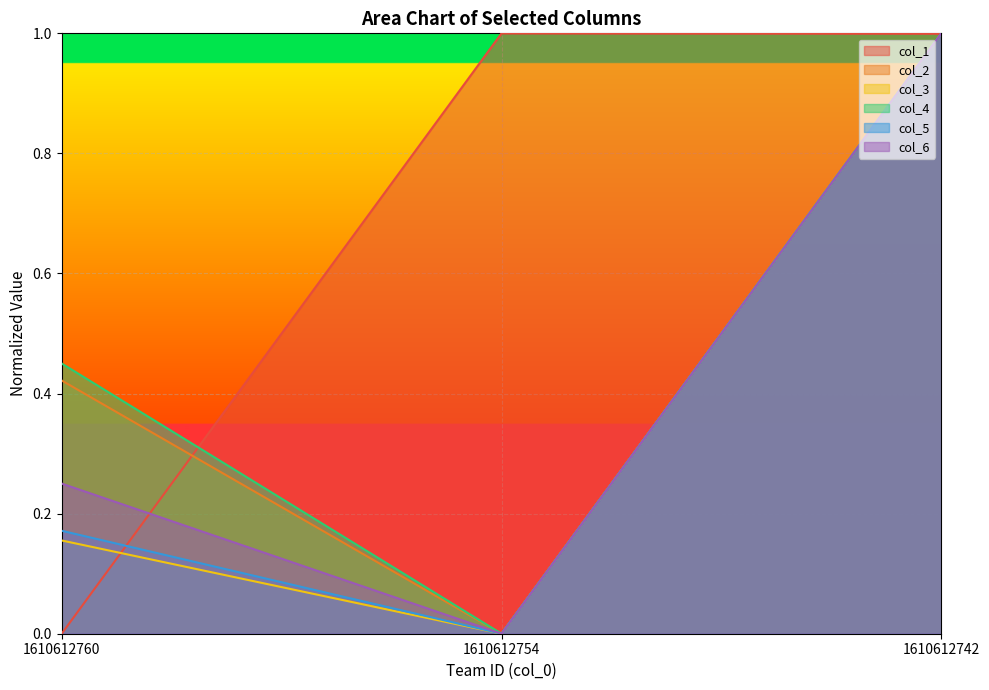

Does the chart display data point markers on the line(s)?

No